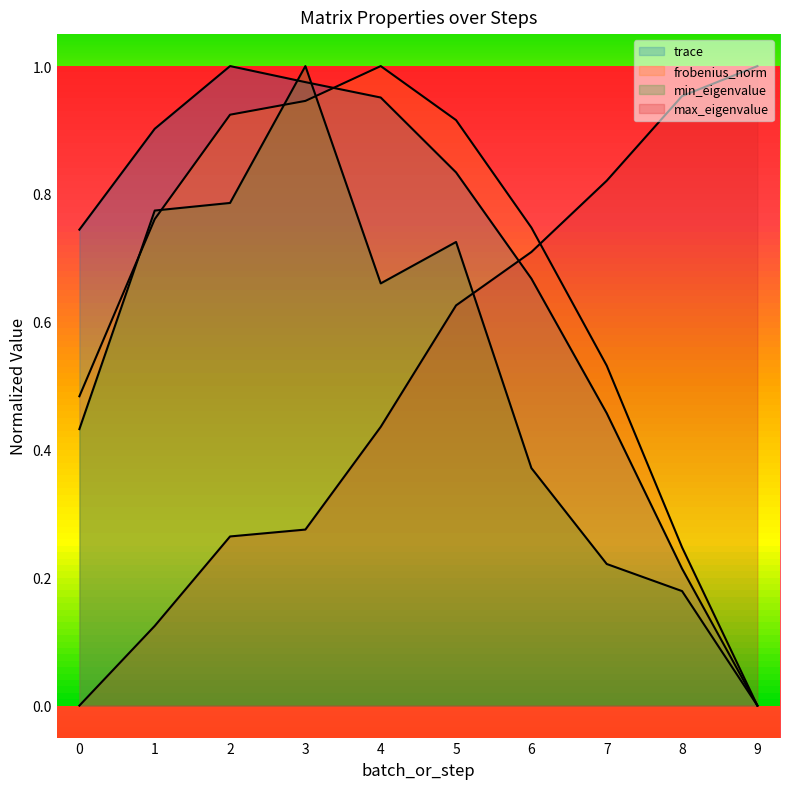

What is the sum of the max_eigenvalue values at 9 and 5?

1.6